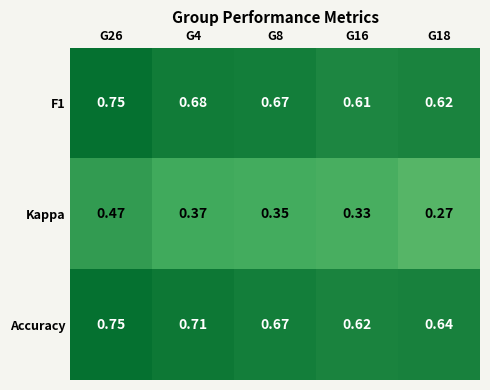

Is the value of Accuracy at G18 greater than the value of Kappa at G8?

Yes